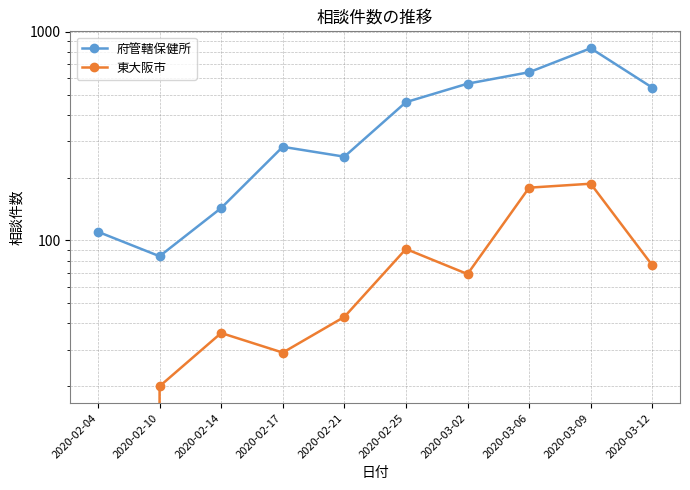

What is the difference between the maximum and minimum values in the 東大阪市 series?

187